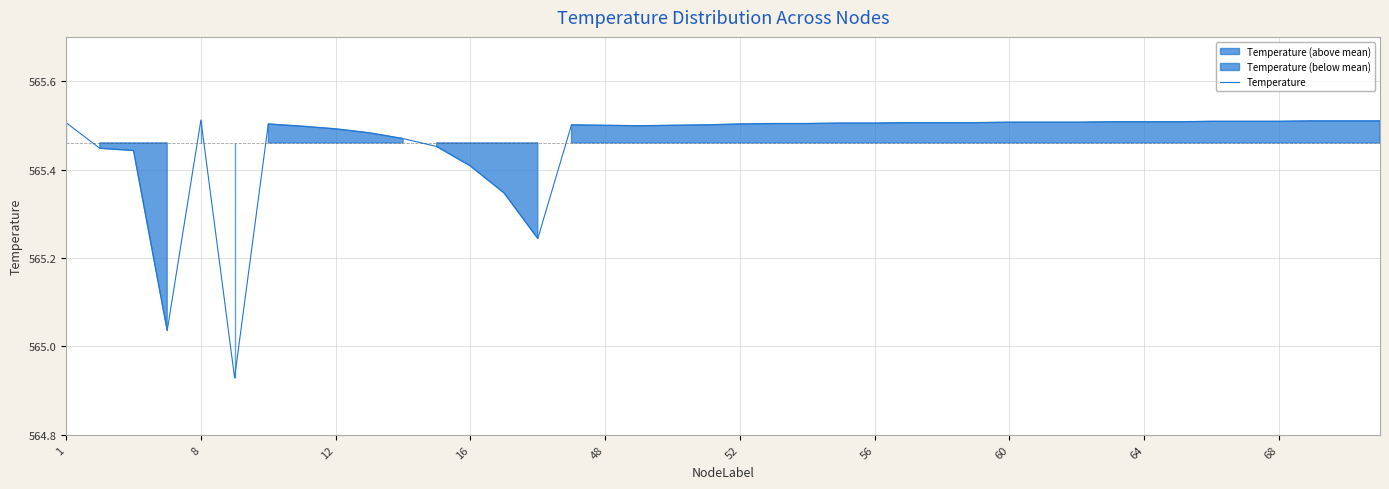

What is the greatest value displayed?

565.5